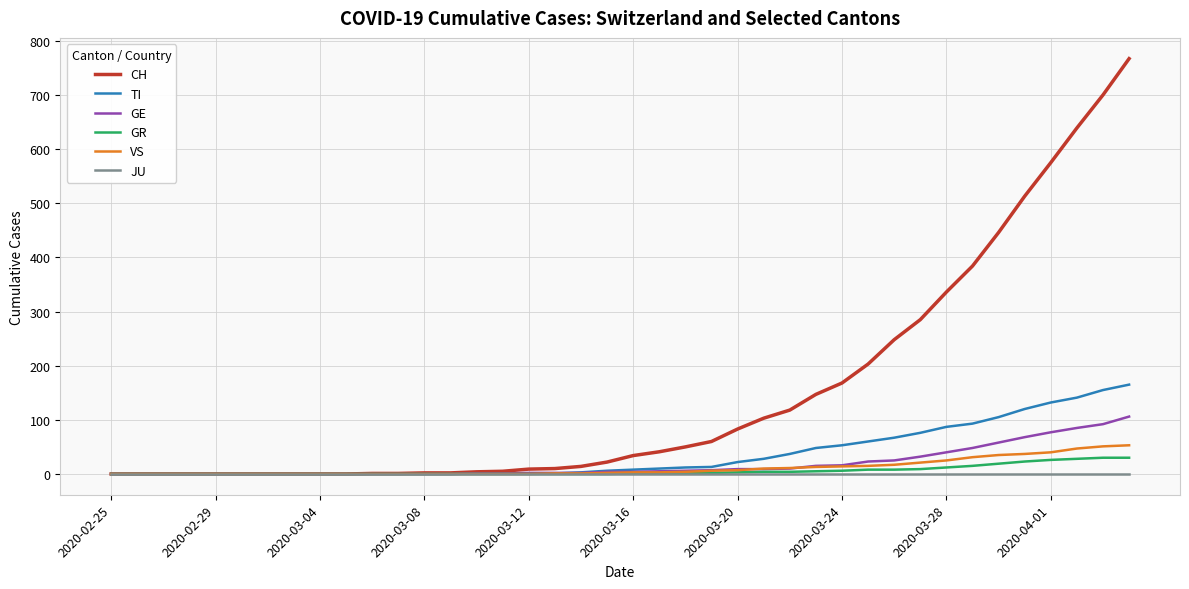

Which series has the largest range (max minus min)?

CH